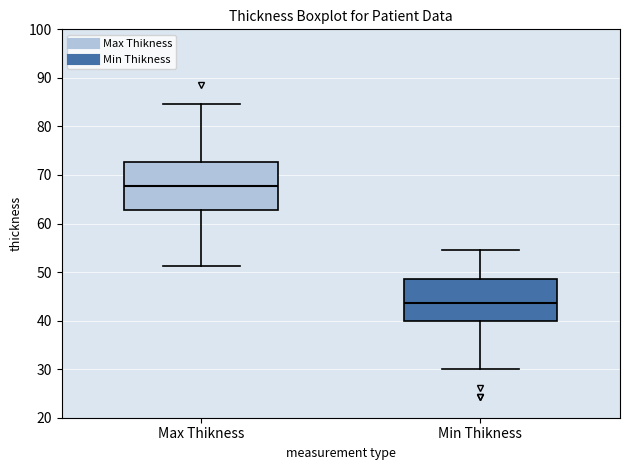

Reading left to right, read every box against the y-axis: the position of its median line, the range the box covers, and the ends of its whiskers. The values are not printed on the chart, so give them approximately, as read against the axis.

Max Thikness: median 68, box 63 to 73, whiskers 51 to 85
Min Thikness: median 44, box 40 to 49, whiskers 30 to 55